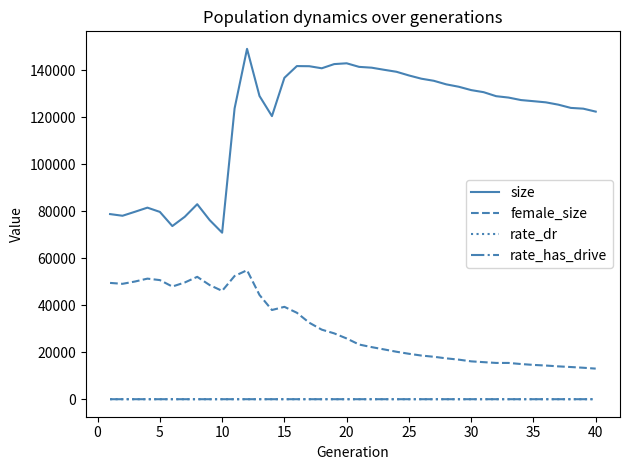

How many values in the rate_dr series exceed 0?

30